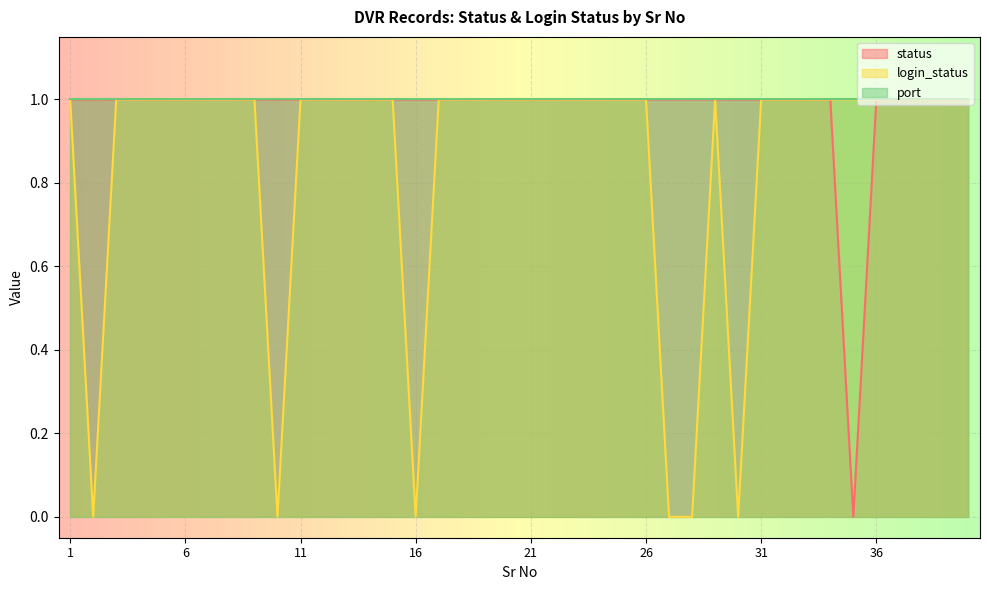

The status series shows 1 at 29. True or false?

True